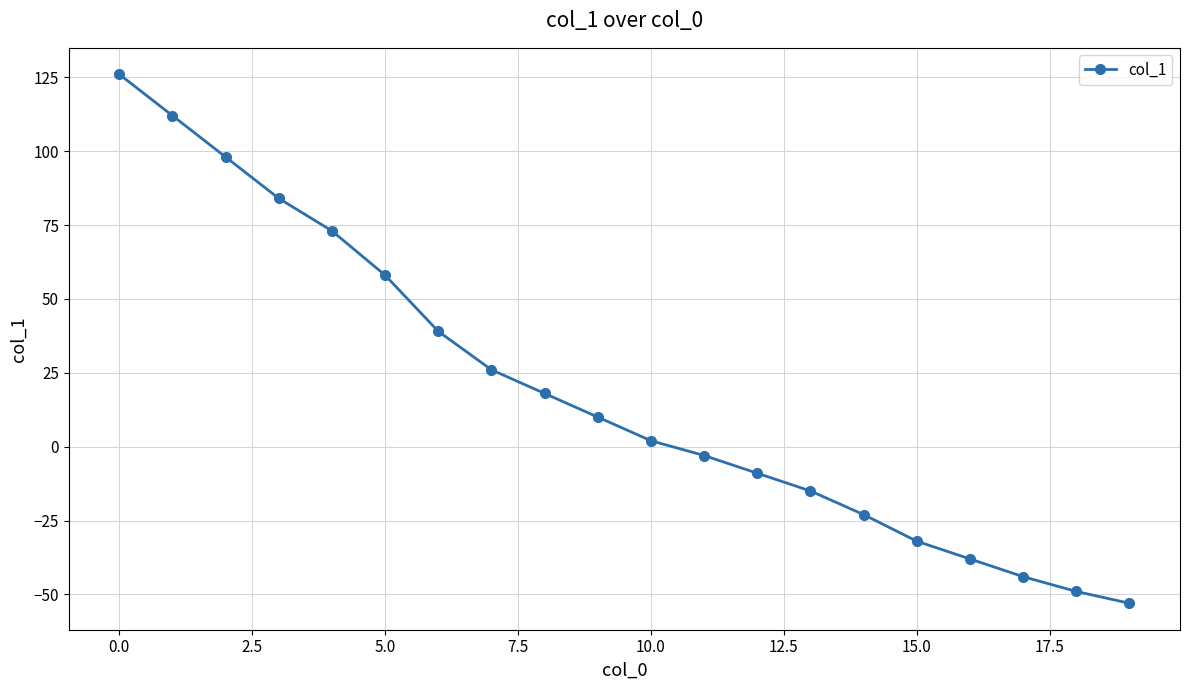

Reading left to right, transcribe all the data shown in this chart.

126	112	98	84	73	58	39	26	18	10	2	-3	-9	-15	-23	-32	-38	-44	-49	-53